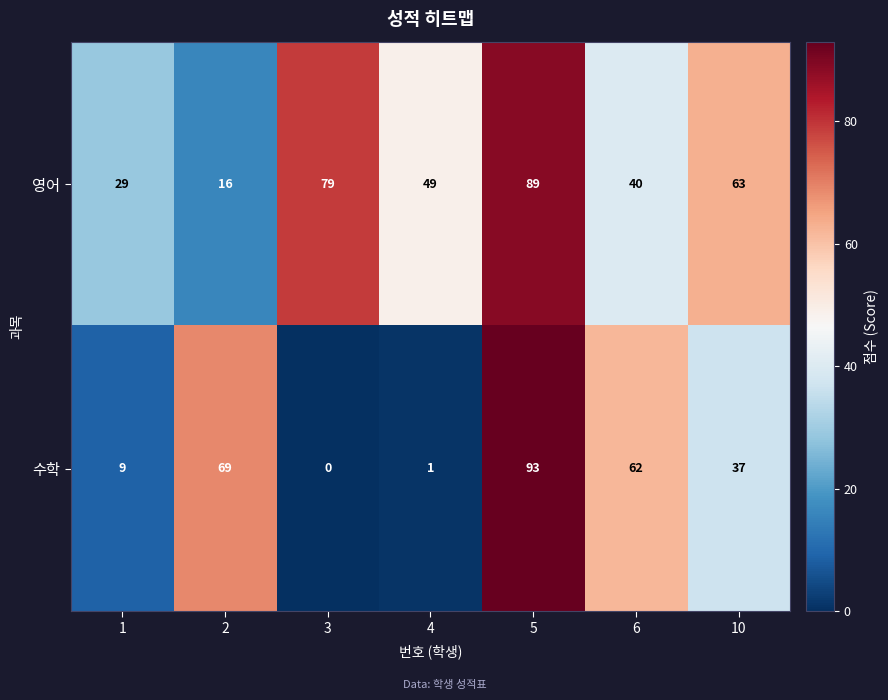

How many positive values does the 수학 series have?

6